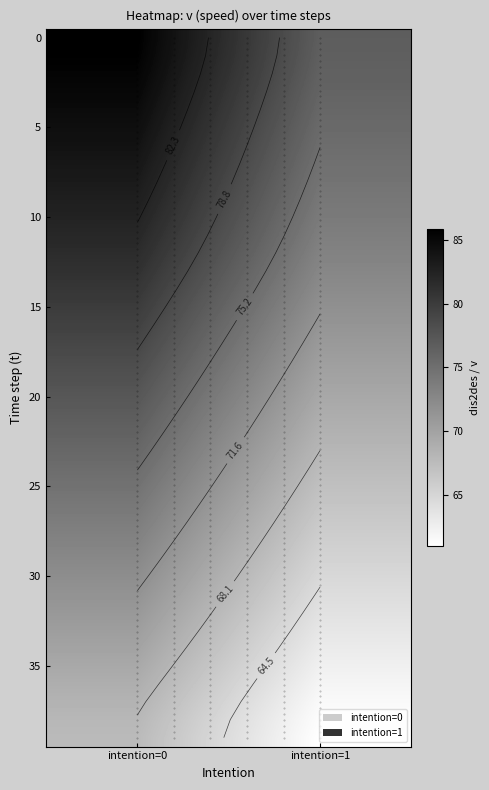

What is the total value across all series at intention=0?

3094.7